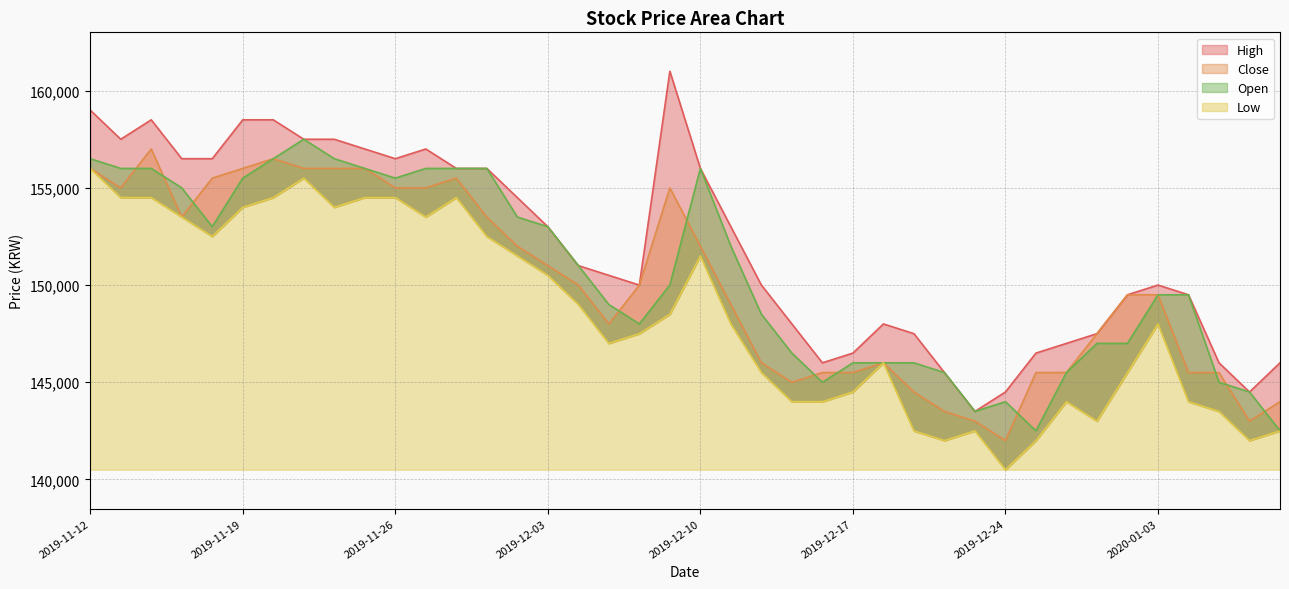

How many interior local valleys does the Close series have?

6